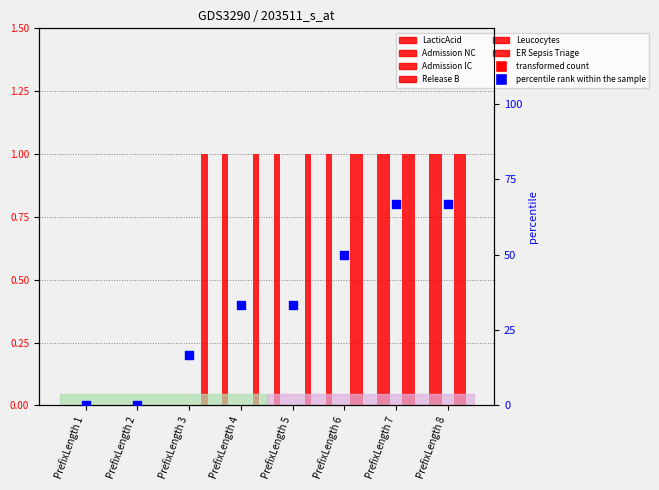

Is the value of Admission NC at PrefixLength 7 greater than the value of LacticAcid at PrefixLength 4?

No